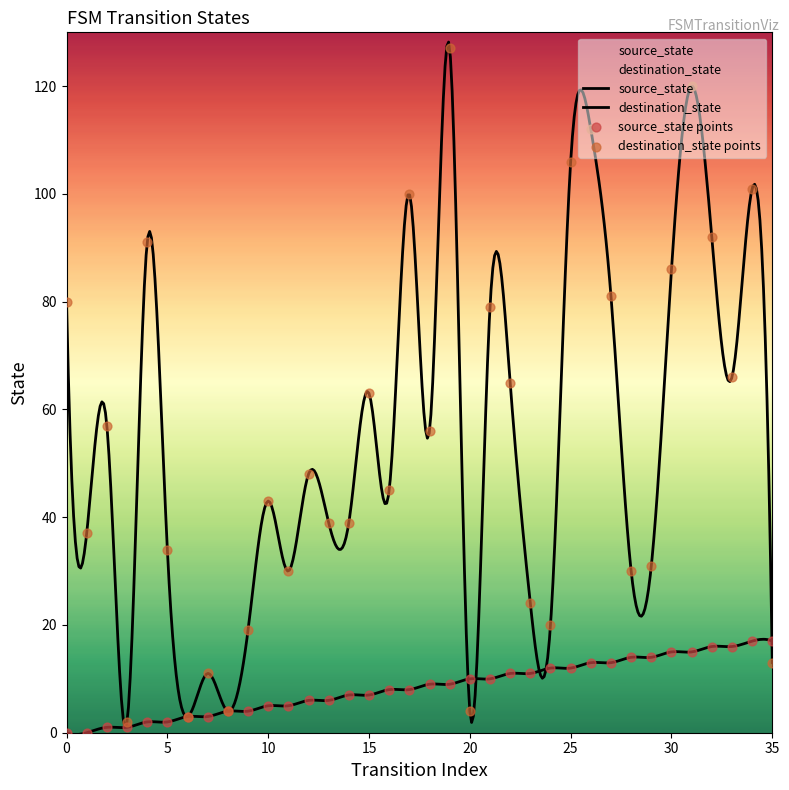

What are all the series names shown in the legend?

source_state, destination_state